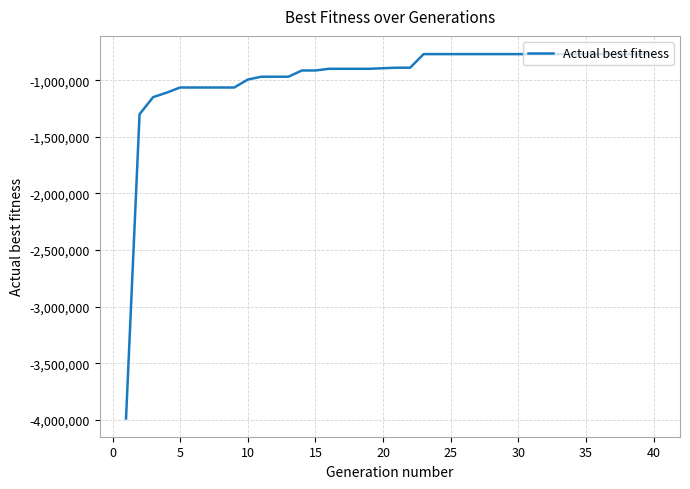

What is the maximum value shown in the chart?

-769951